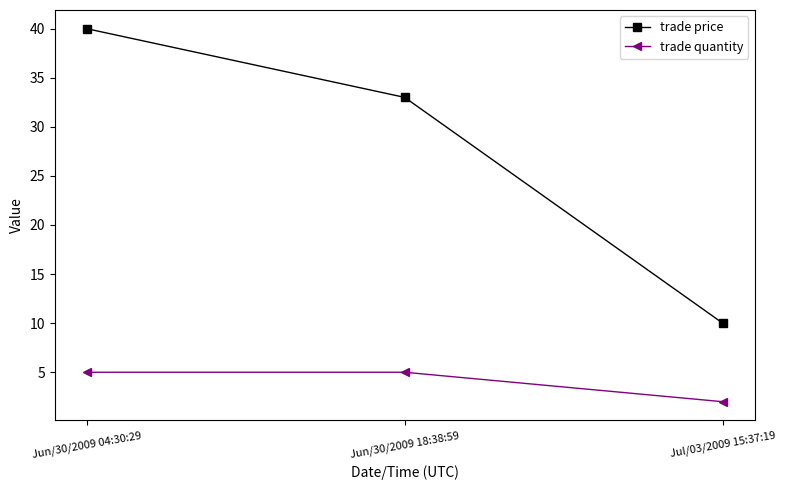

At which label is trade price closest to 25?

Jun/30/2009 18:38:59